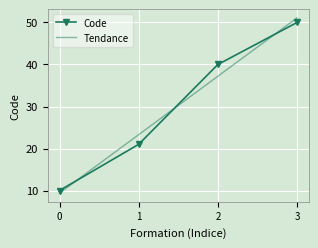

What is the difference between the maximum and minimum values?

40